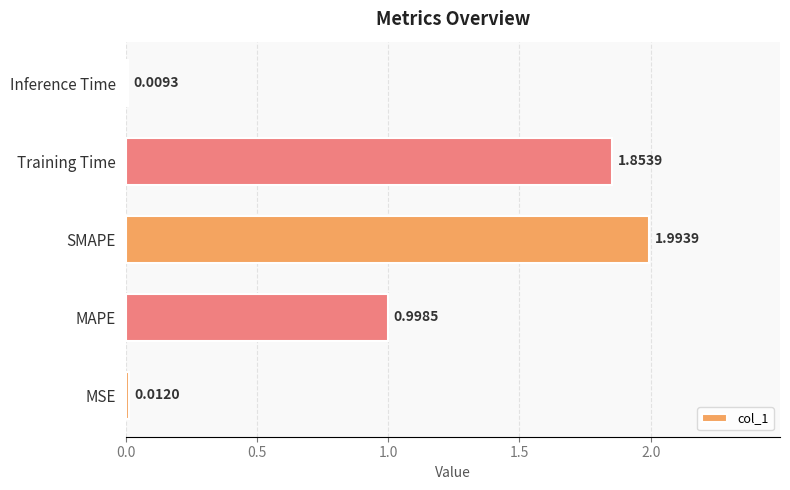

What is the difference between the maximum and minimum values?

2.0